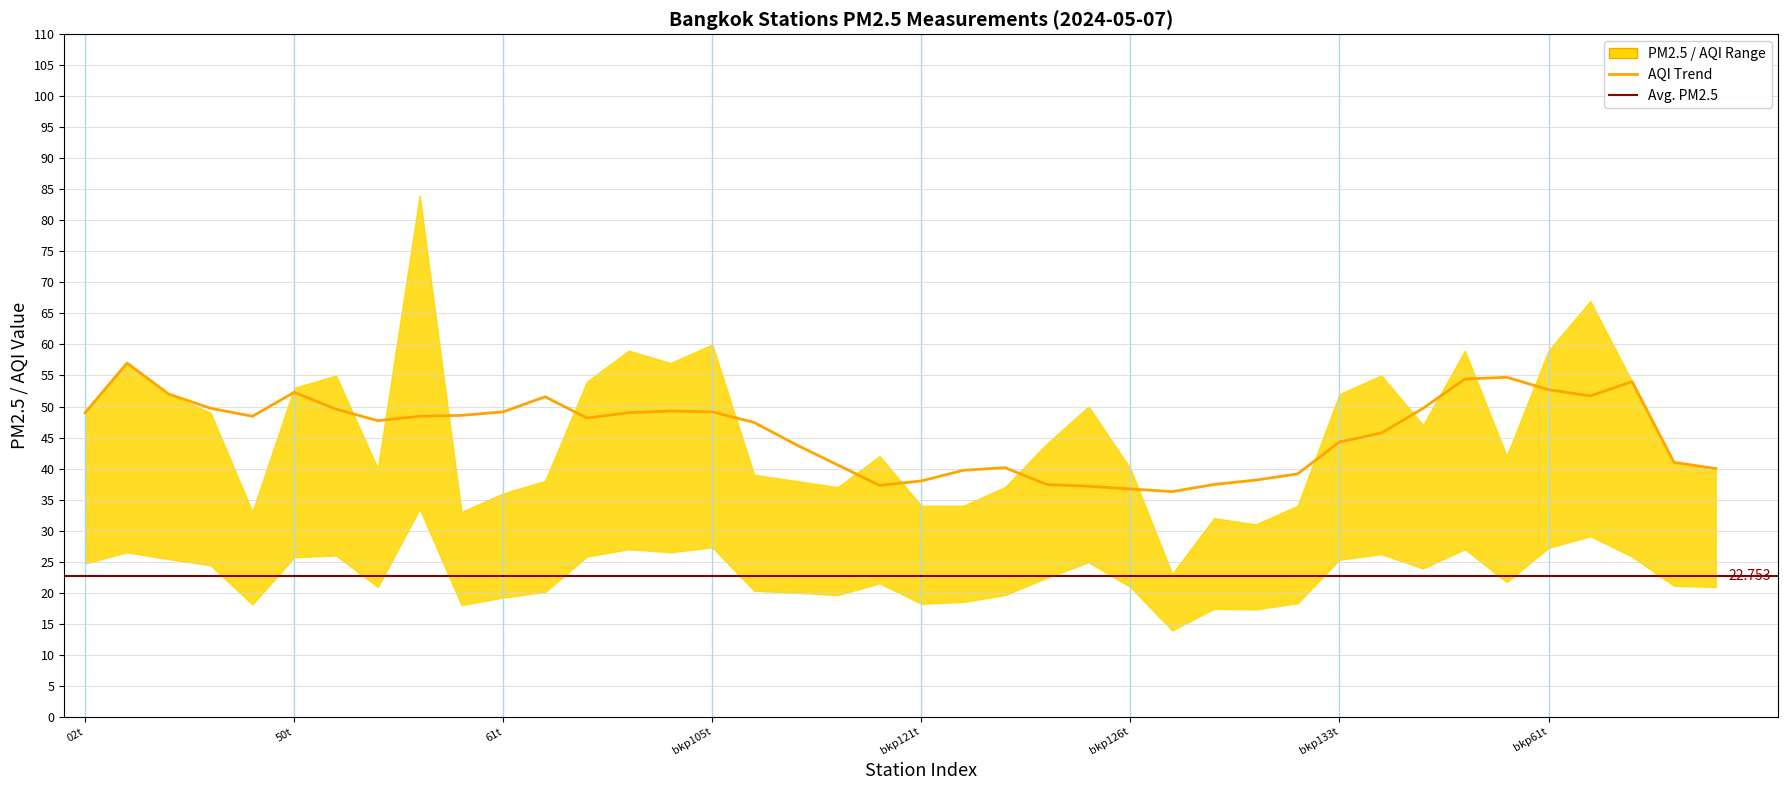

How many data points in pm25_value are less than 22?

20